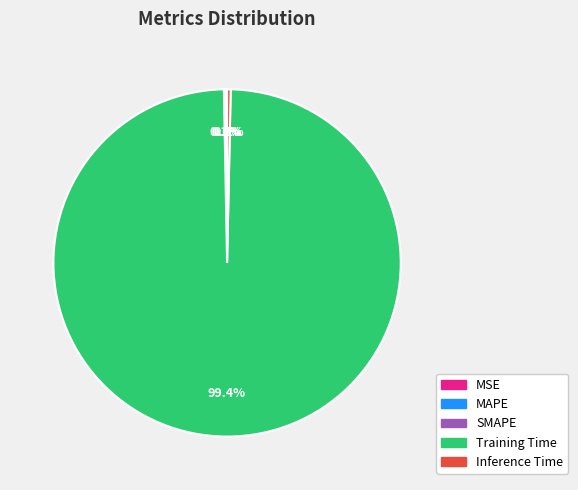

The Inference Time slice represents 0% of the pie. True or false?

True